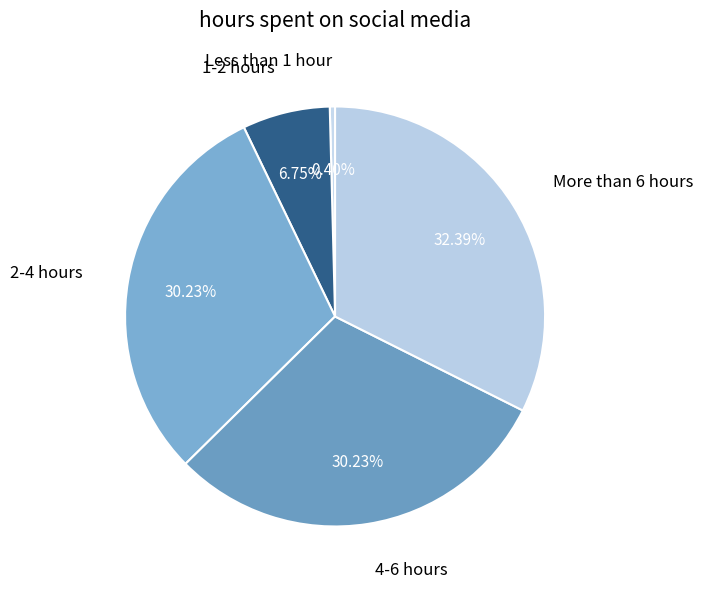

To the nearest percent, what is the average slice percentage?

20%